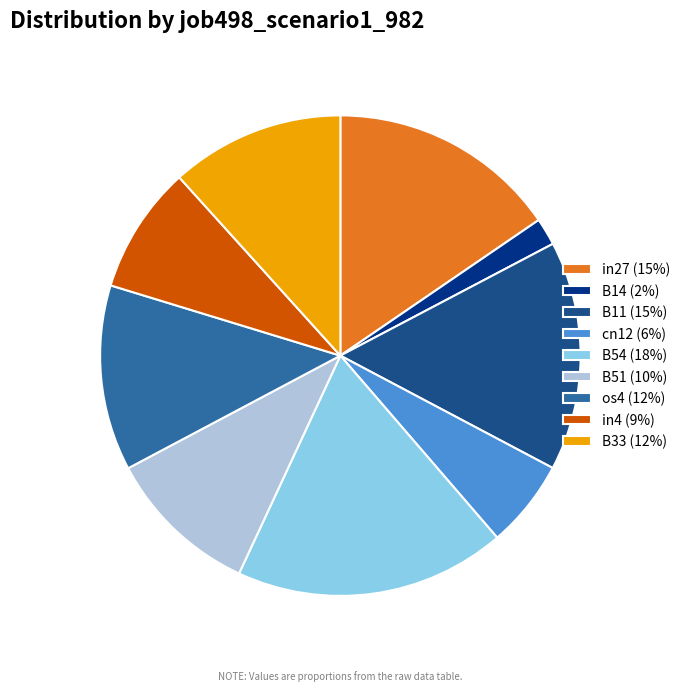

The B14 (2%) slice represents 2% of the pie. True or false?

True